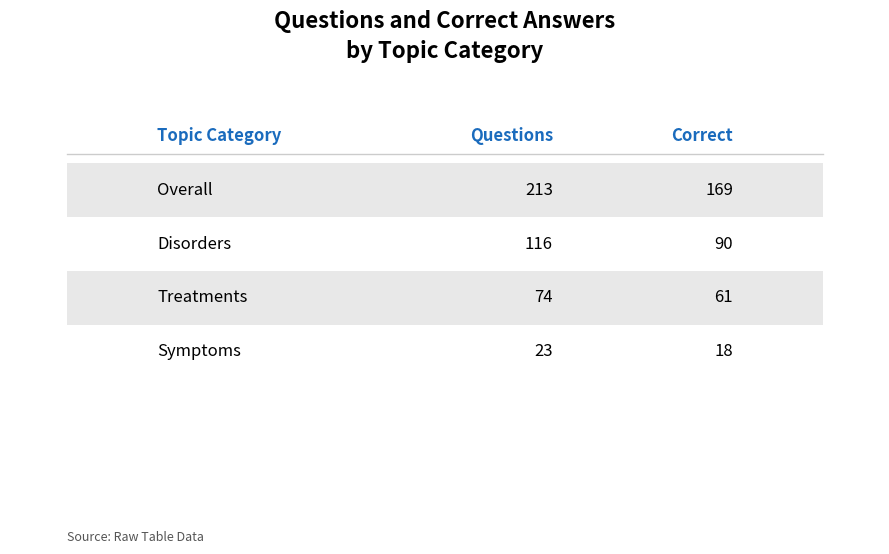

What are all the series names shown in the legend?

num_questions, num_correct